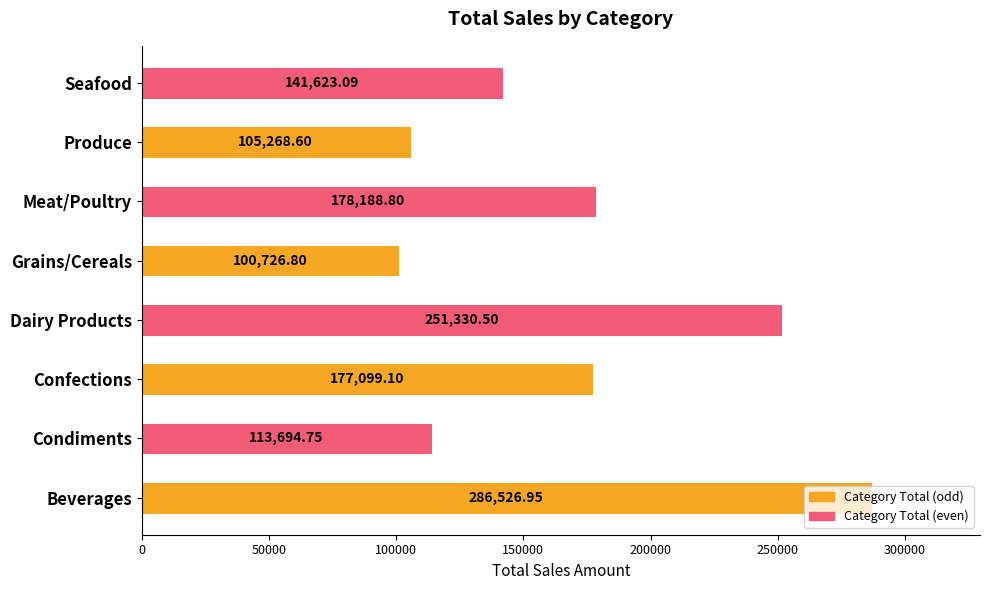

What is the average value?

169307.3